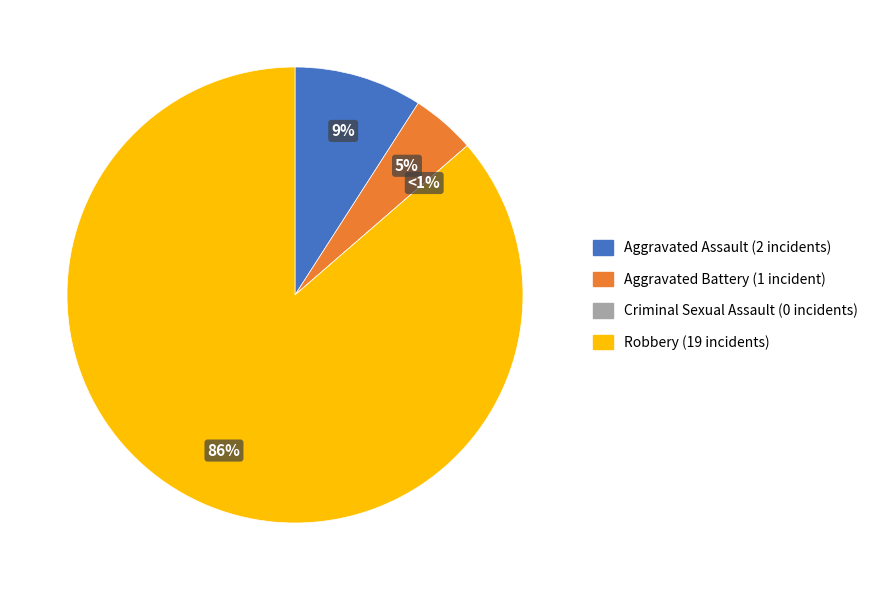

Which category has the biggest portion of the pie?

Robbery